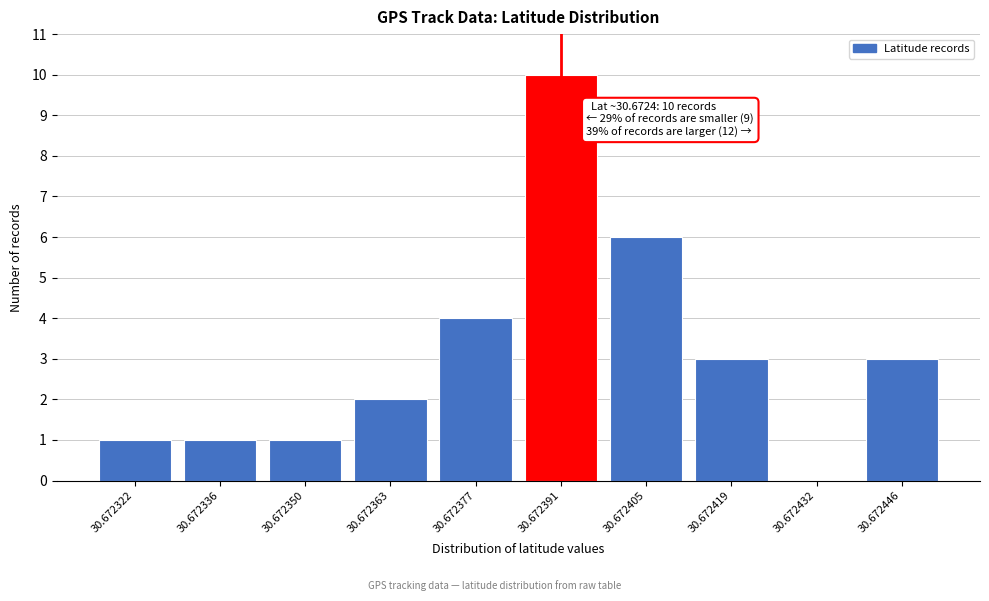

Reading right to left, list all the values displayed in this chart.

30.672446=3	30.672432=0	30.672419=3	30.672405=6	30.672391=10	30.672377=4	30.672363=2	30.672350=1	30.672336=1	30.672322=1